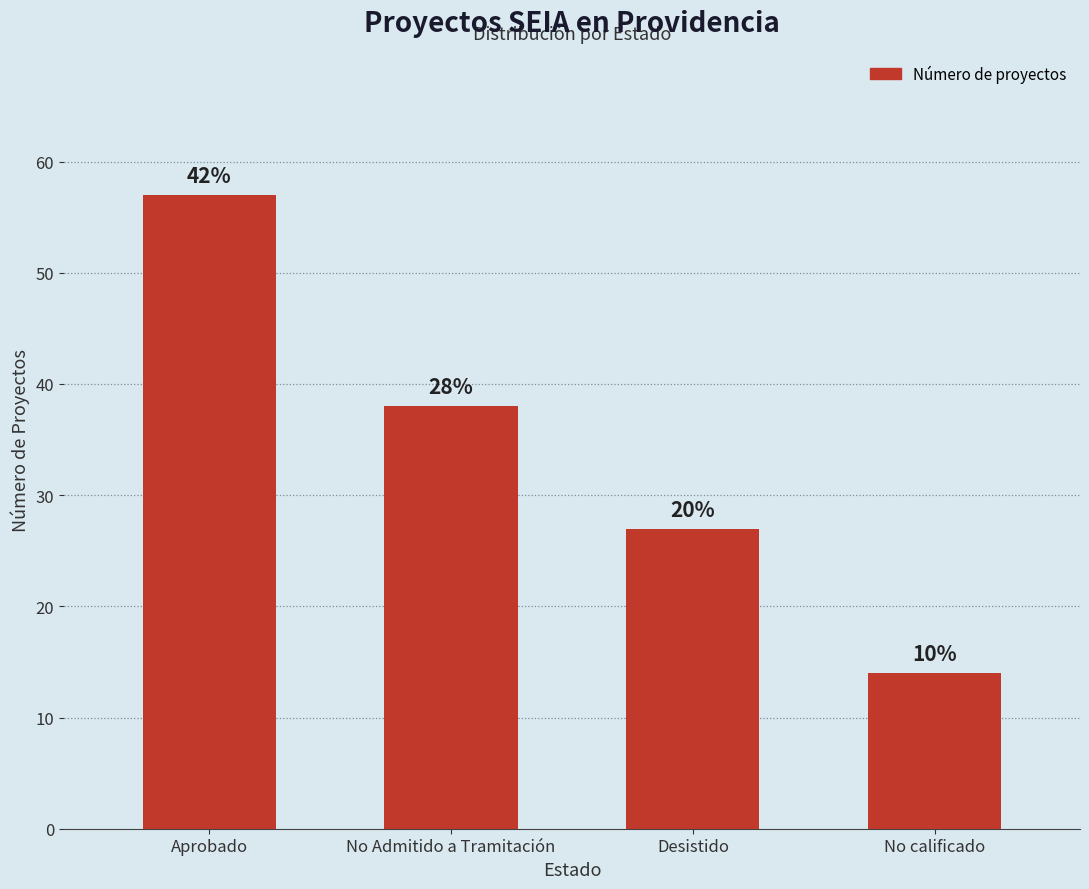

Does the chart contain stacked bars?

No